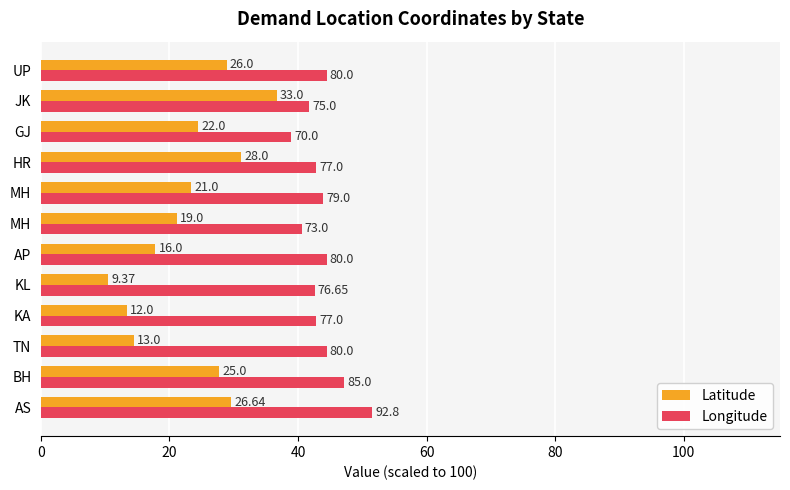

What are all the series names shown in the legend?

Latitude, Longitude